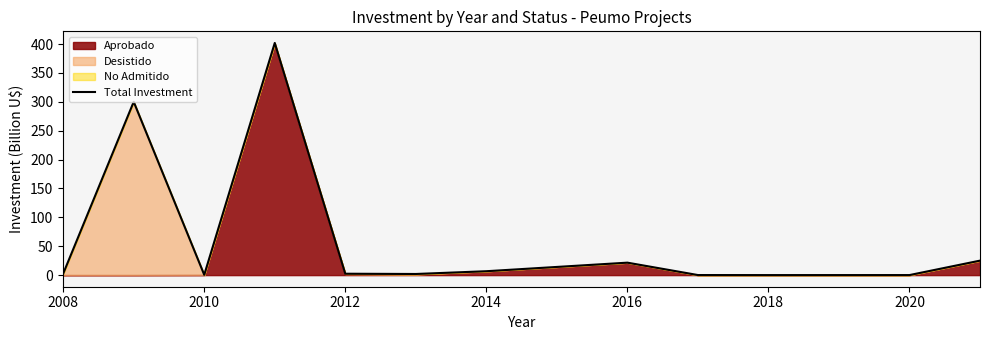

What is the value of the 9th point from the left?

0.1